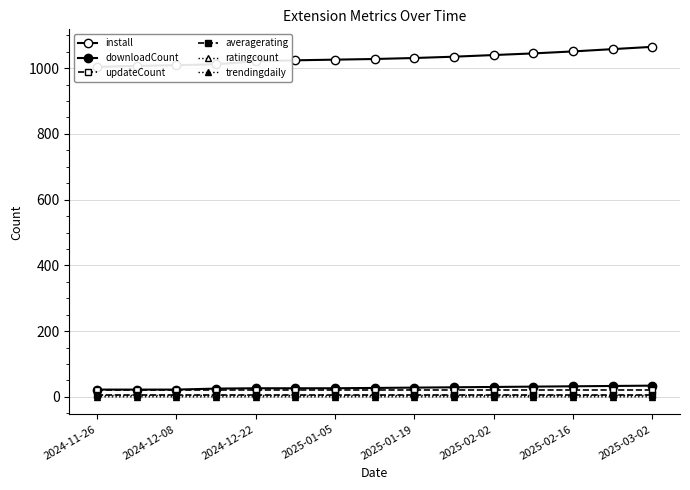

At which category does the chart reach its peak across all series?

2025-03-02